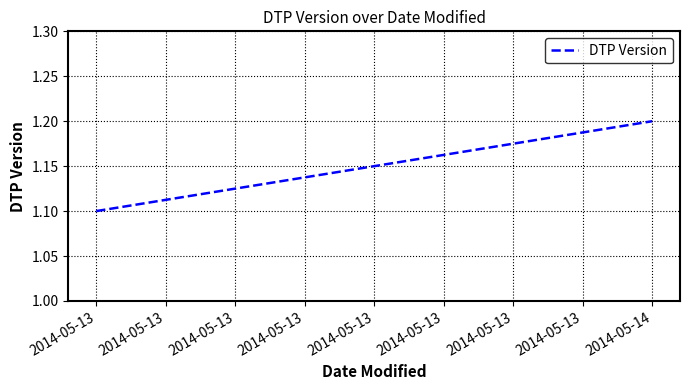

What is the ratio of the value at 2014-05-14 to the value at 2014-05-13?

1.1